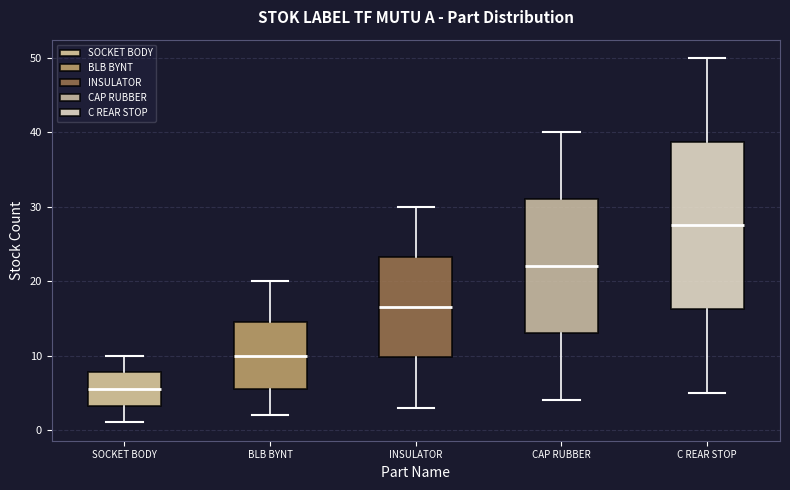

Where does the median line of the box for SOCKET BODY sit on the y-axis? The values are not printed on the chart, so give them approximately, as read against the axis.

6